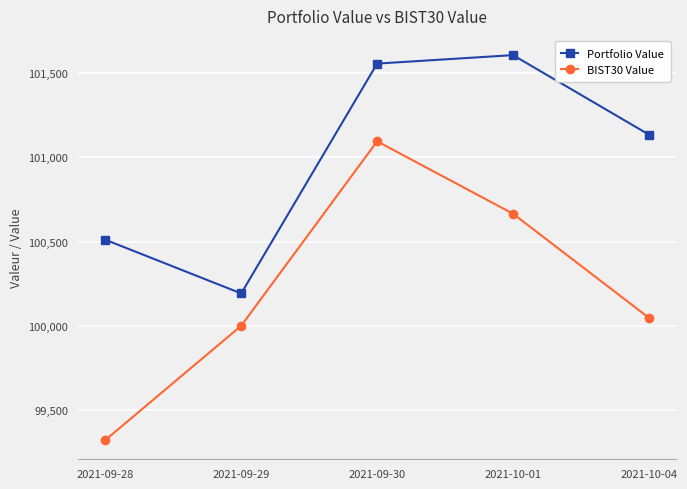

What is the label of the 5th point from the left?

2021-10-04